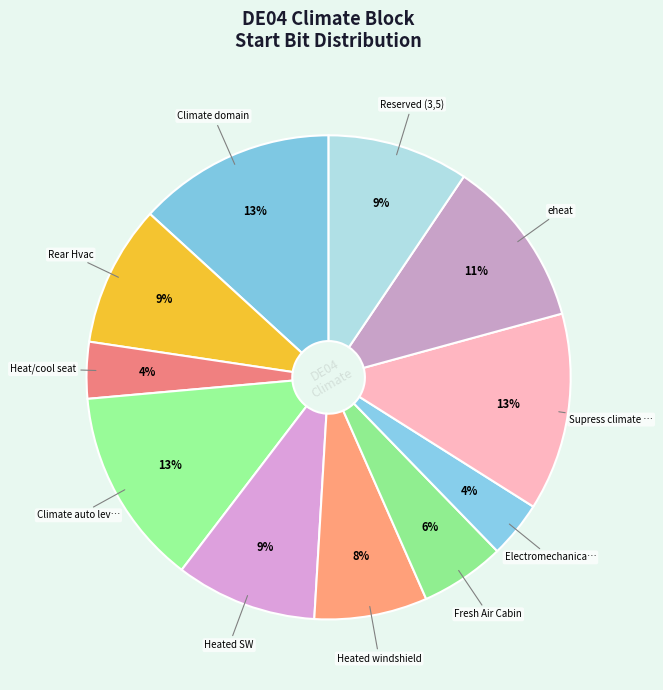

Count the number of slices in the pie.

11